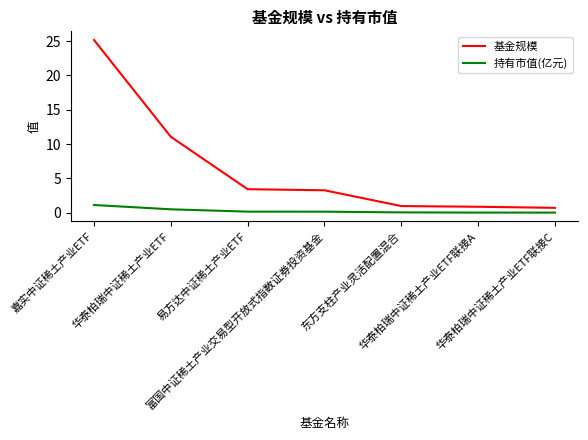

True or false: 基金规模 and 持有市值(亿元) intersect in this chart.

False